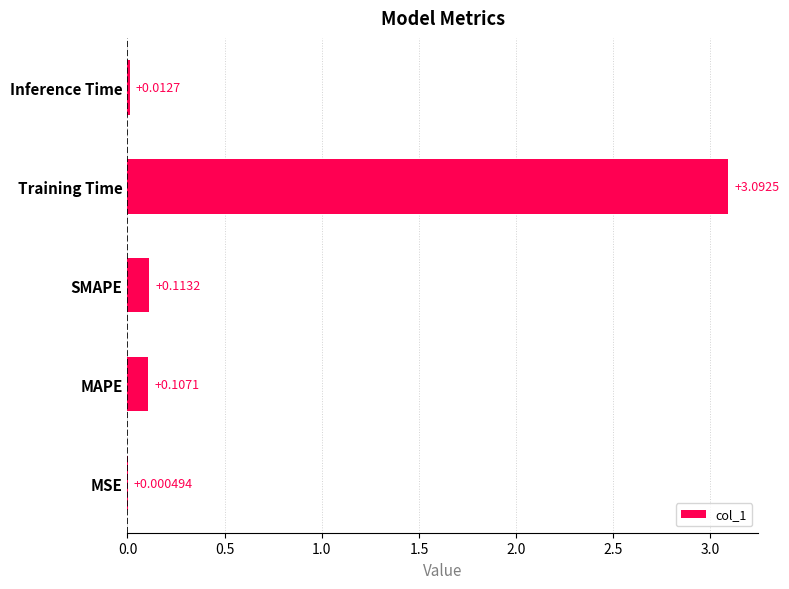

At which label is the value closest to 1?

SMAPE